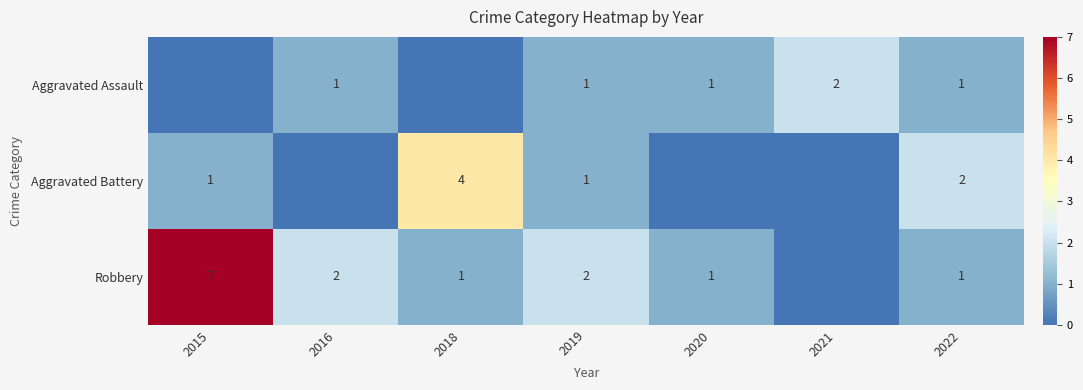

At which category does the chart reach its peak across all series?

2015